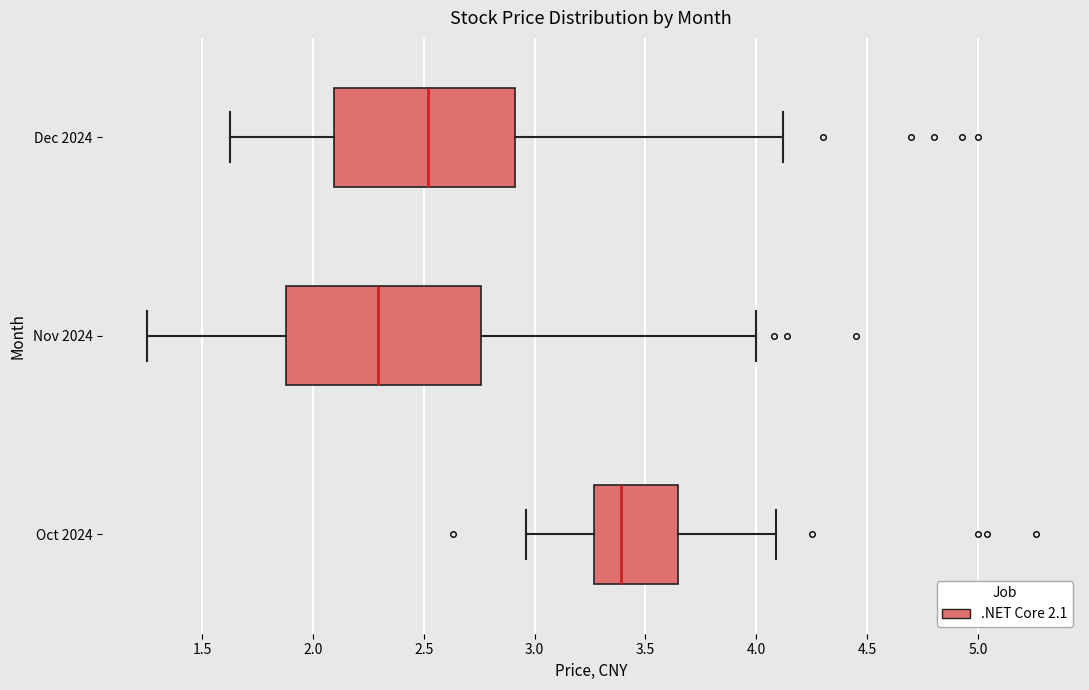

Comparing the boxes themselves (not the whiskers), which one is the widest?

Nov 2024